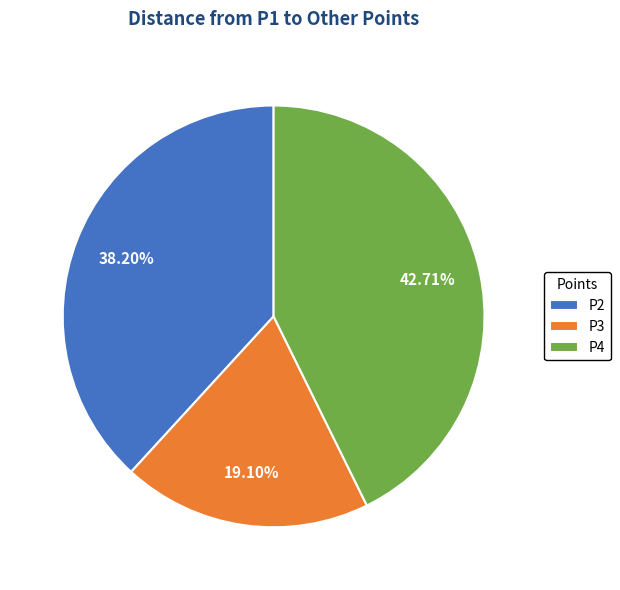

What is the smallest slice in the pie chart?

P3